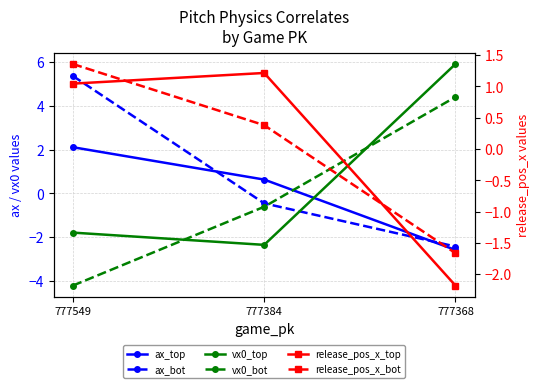

How many values in the release_pos_x_top series are below 1?

1